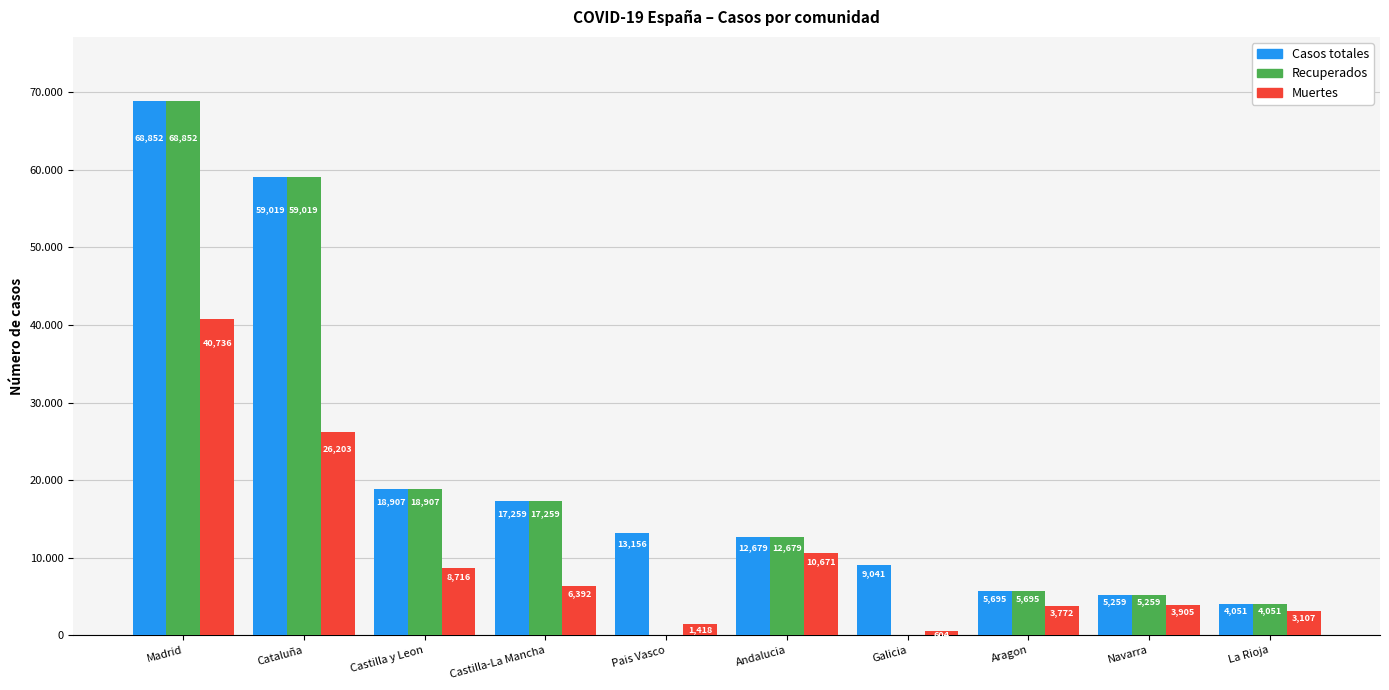

True or false: Muertes has a value of 3583 at Castilla-La Mancha.

False